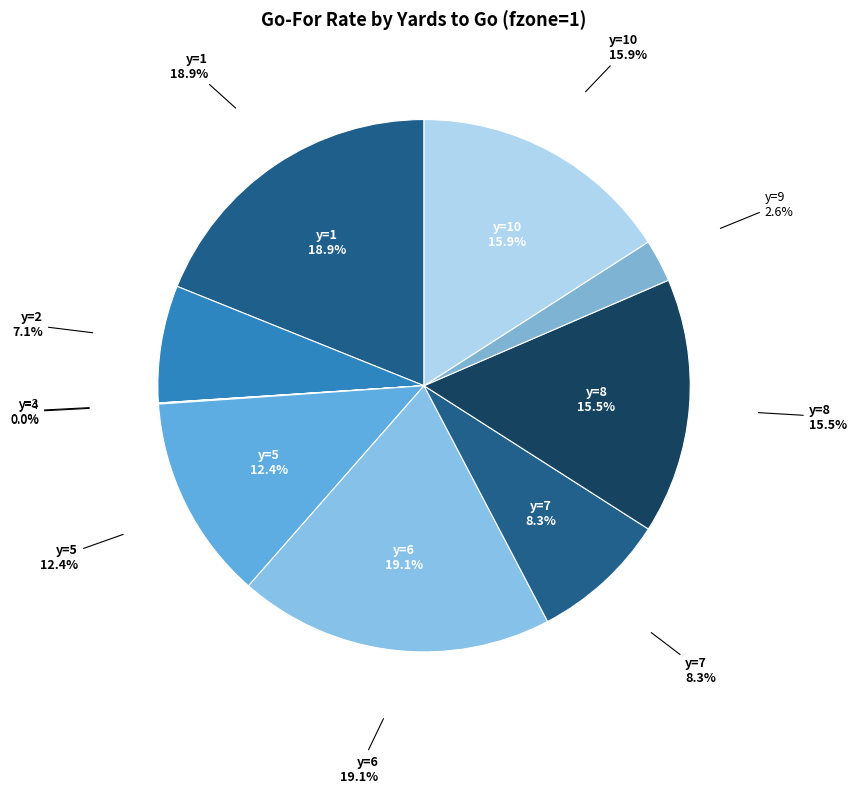

To the nearest percent, what portion does y=5 represent?

12%